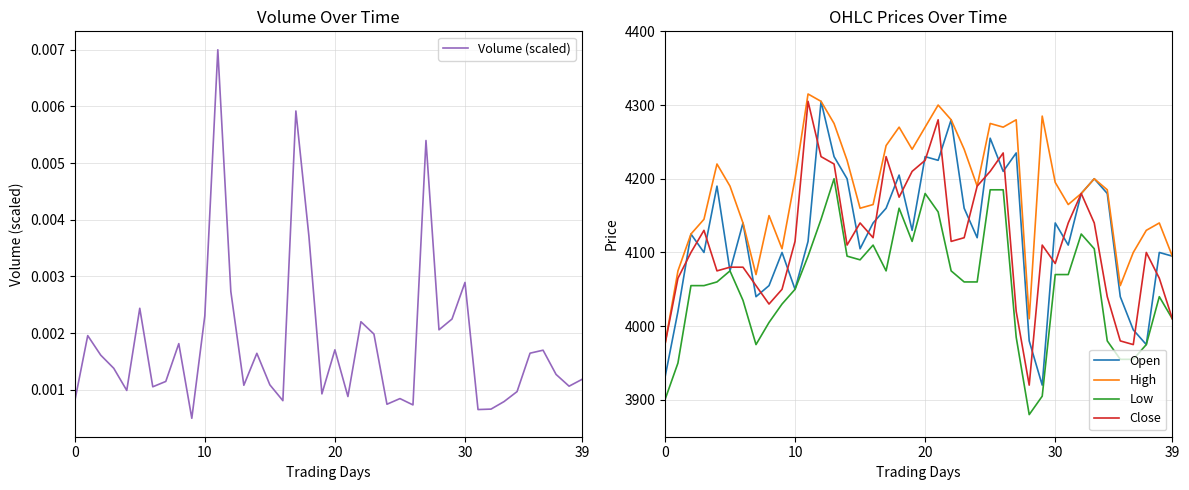

What is the difference between the maximum and minimum values in the High series?

340